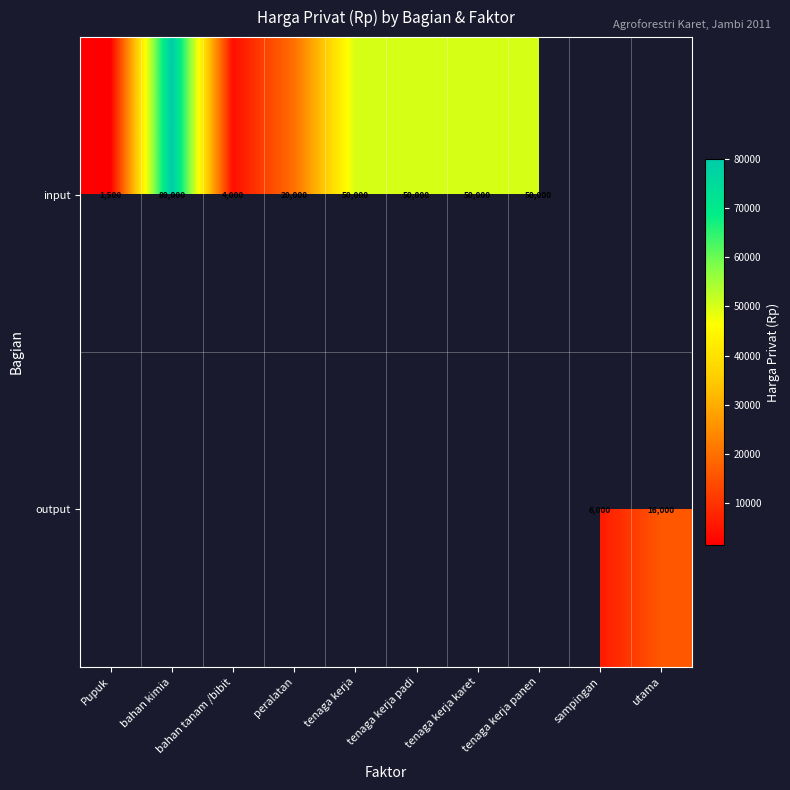

What is the sum of the input values at bahan tanam /bibit and bahan kimia?

84000